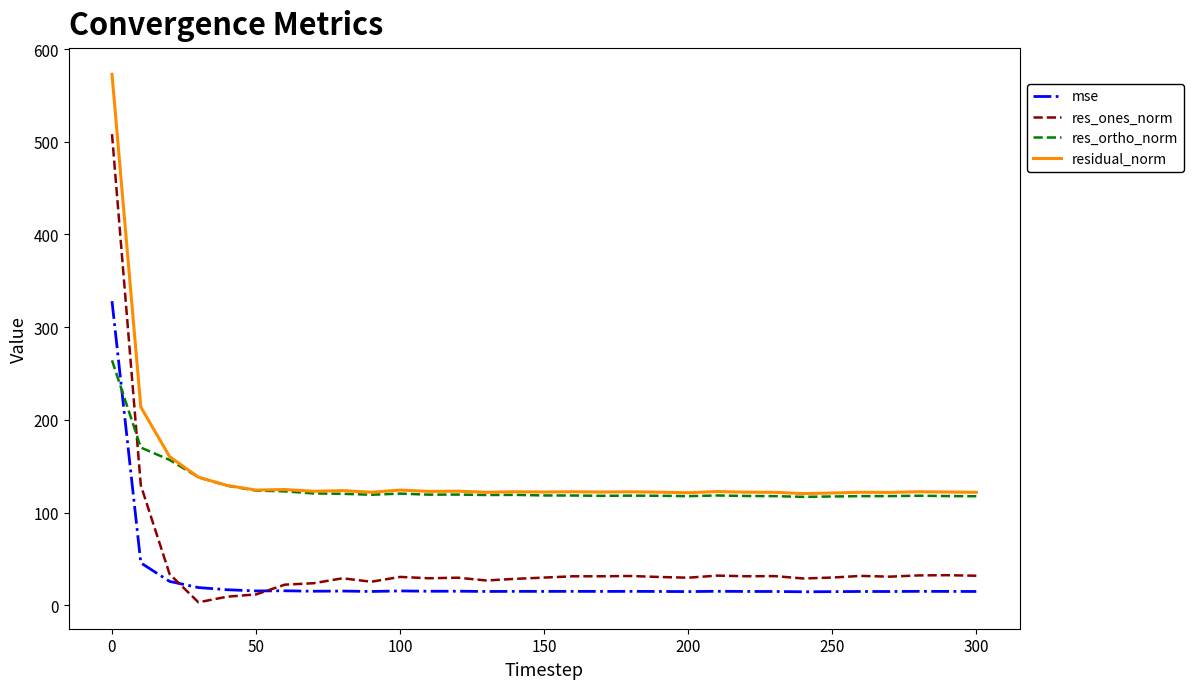

Rank the series by their maximum value, from highest to lowest.

residual_norm, res_ones_norm, mse, res_ortho_norm